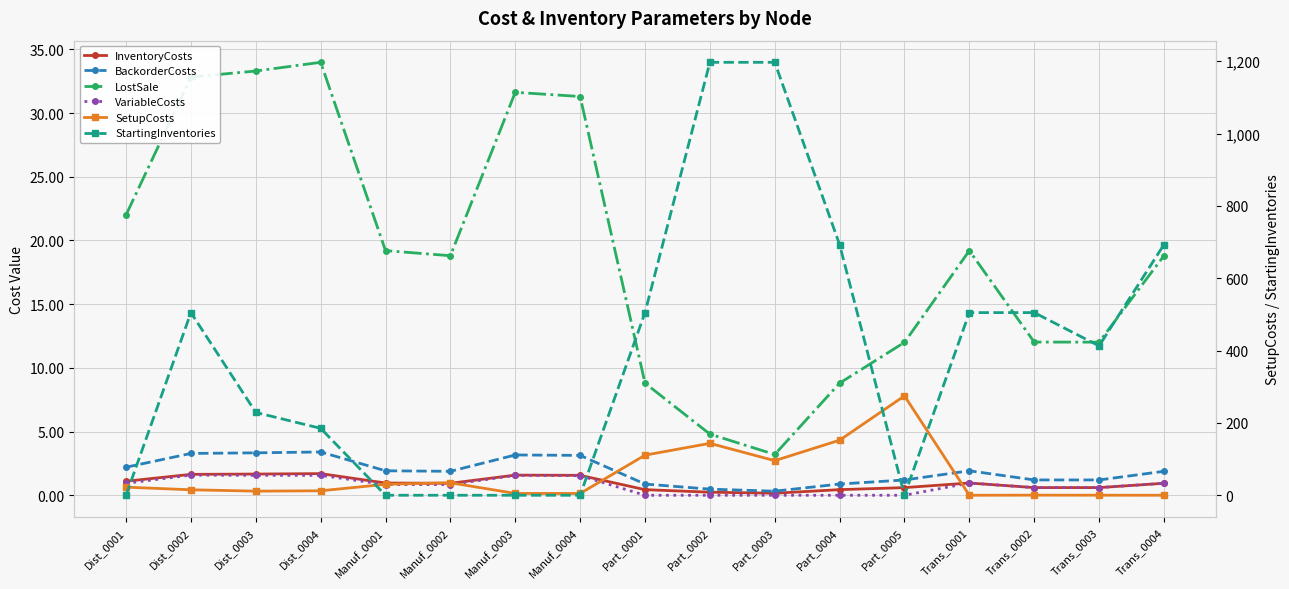

True or false: BackorderCosts has a value of 0.6 at Part_0005.

False